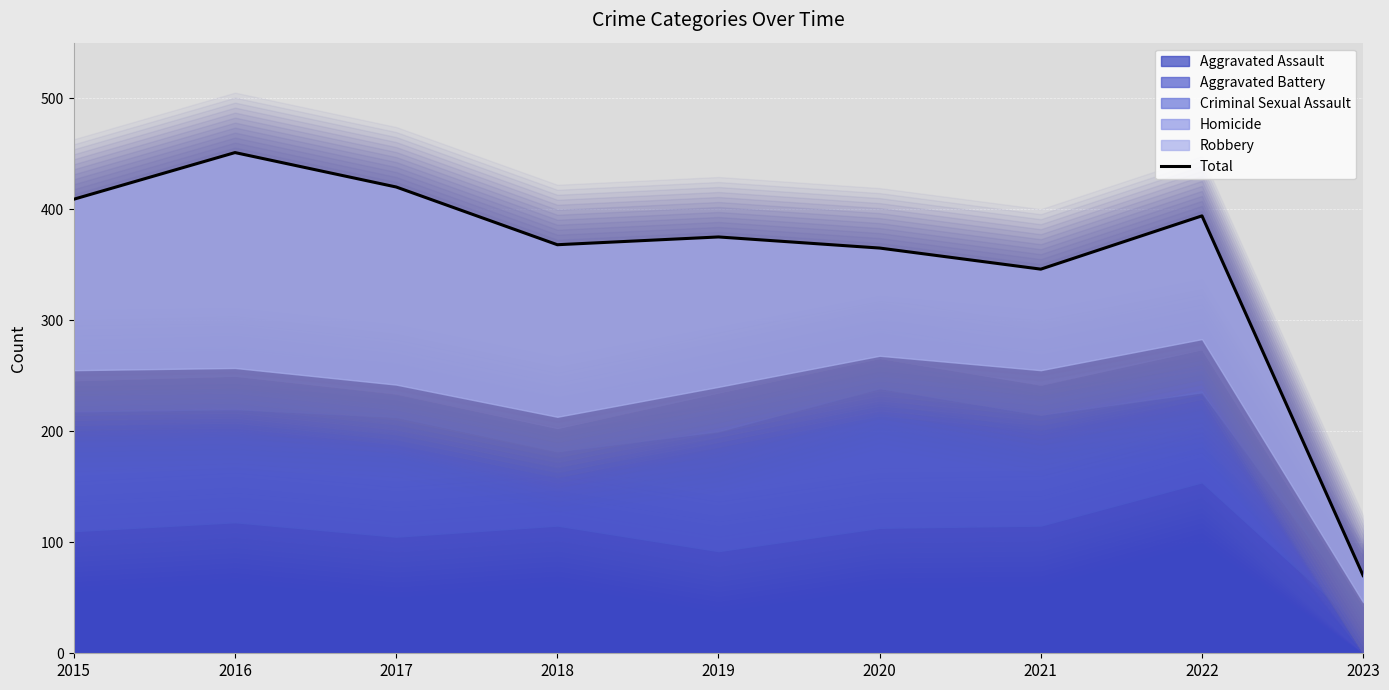

How many points are higher than both their immediate neighbors (excluding endpoints)?

3